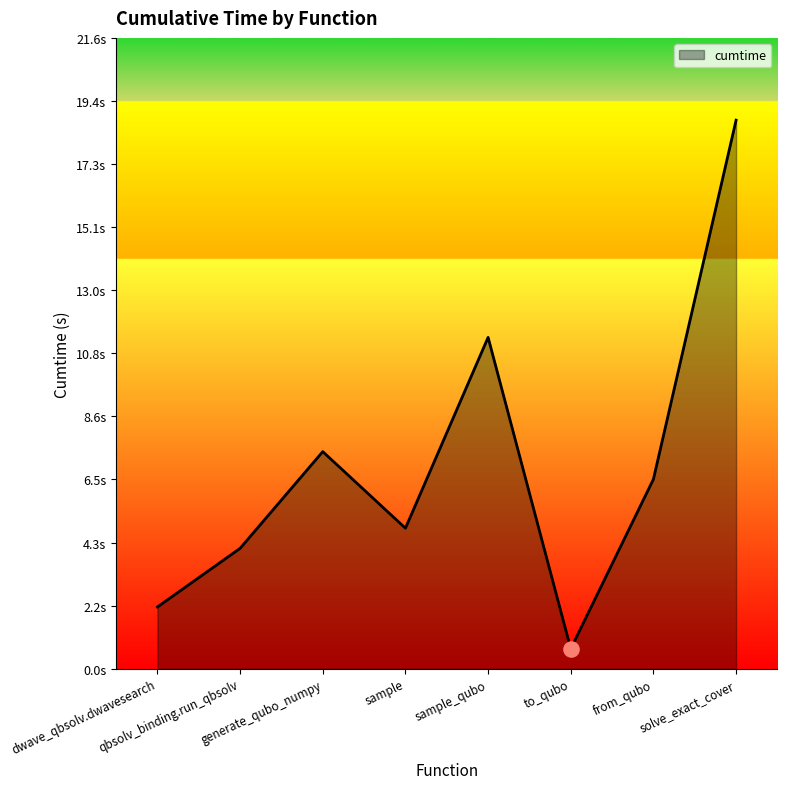

What is the change in value from generate_qubo_numpy to sample?

-2.6